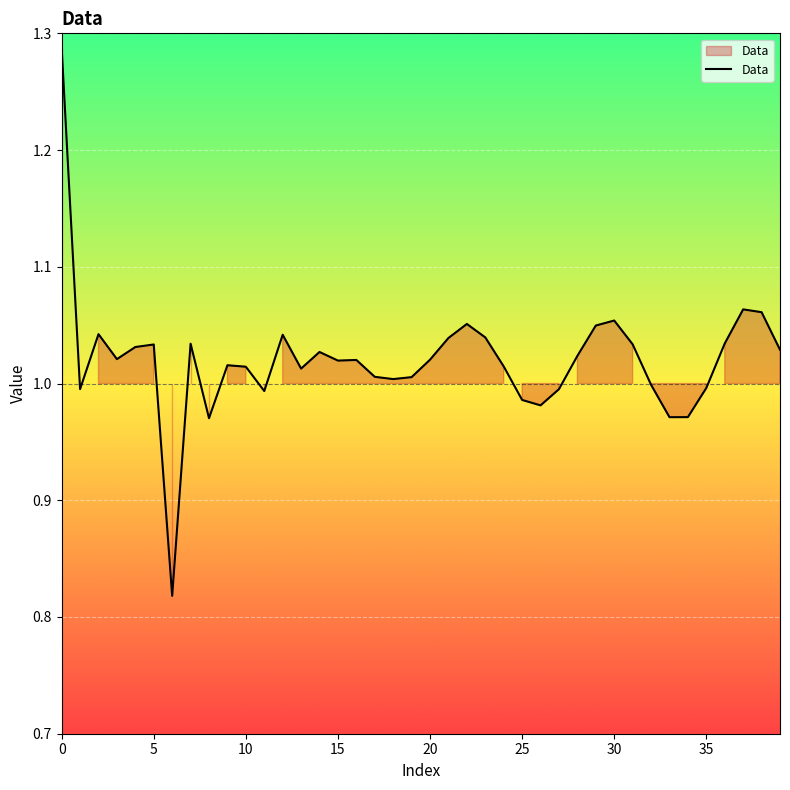

What is the difference between the second highest and minimum values?

0.2